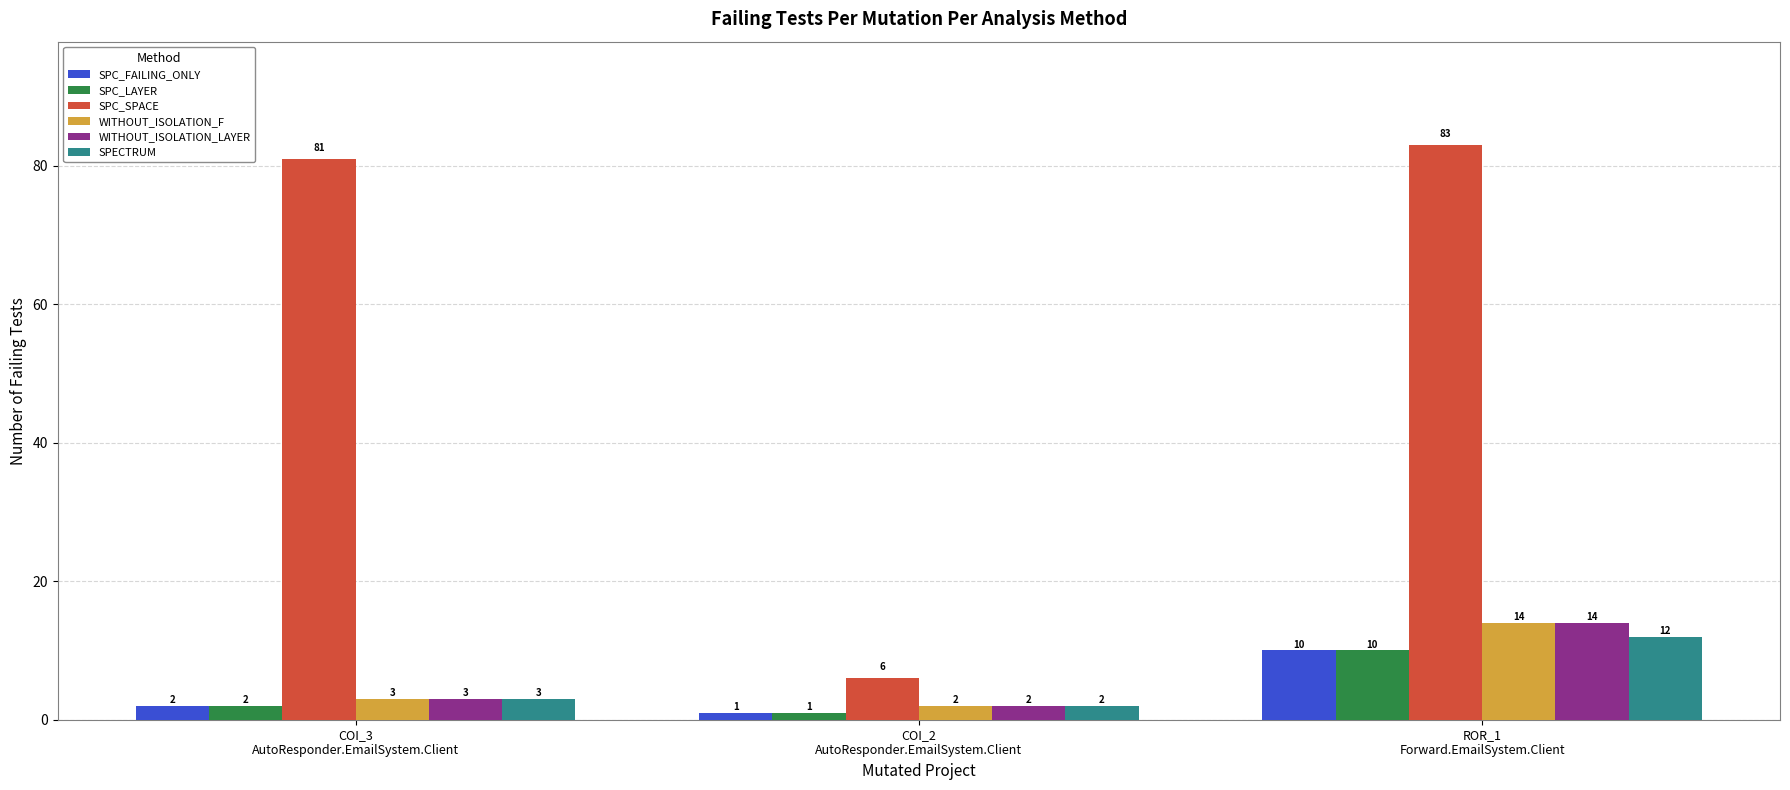

Which series changed the most between COI_3
AutoResponder.EmailSystem.Client and COI_2
AutoResponder.EmailSystem.Client?

SPC_SPACE